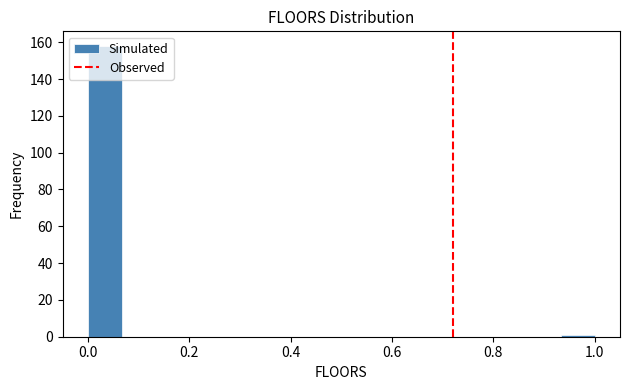

Read against the x-axis, roughly where is the centre of the tallest bar?

0.04